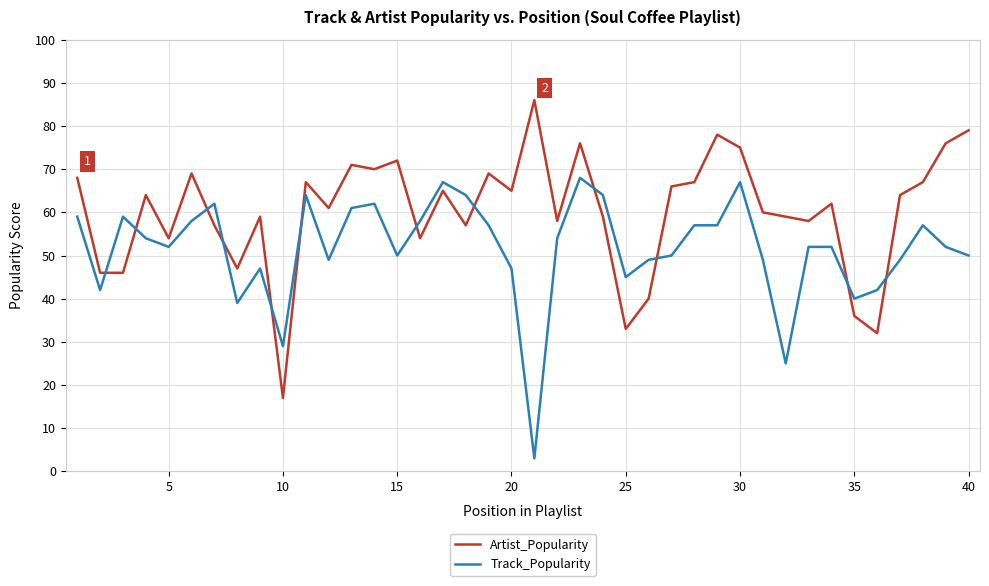

After their last crossing, which series has the higher values: Artist_Popularity or Track_Popularity?

Artist_Popularity